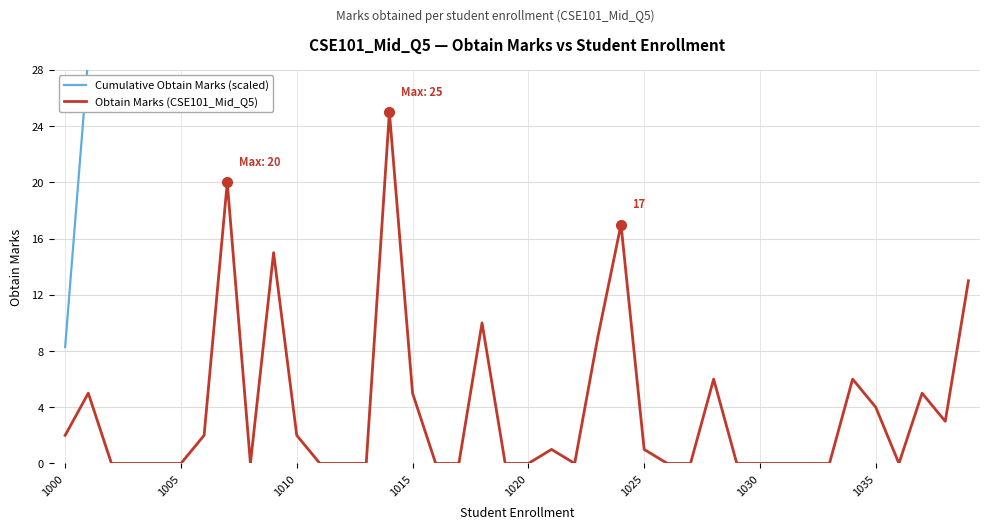

Where is Cumulative Obtain Marks (scaled) nearest to the value 316?

1015